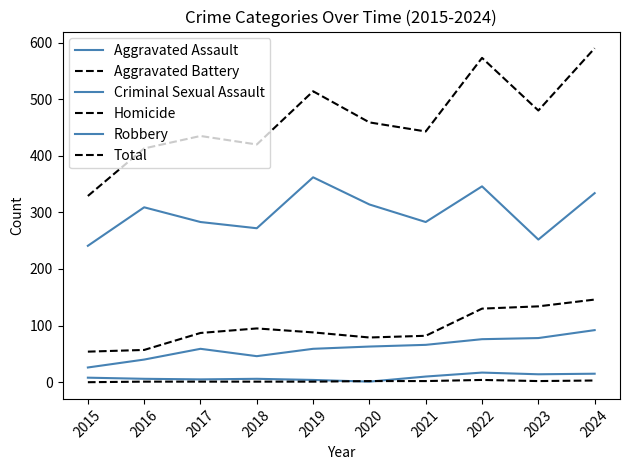

How many lines are shown in the chart?

6